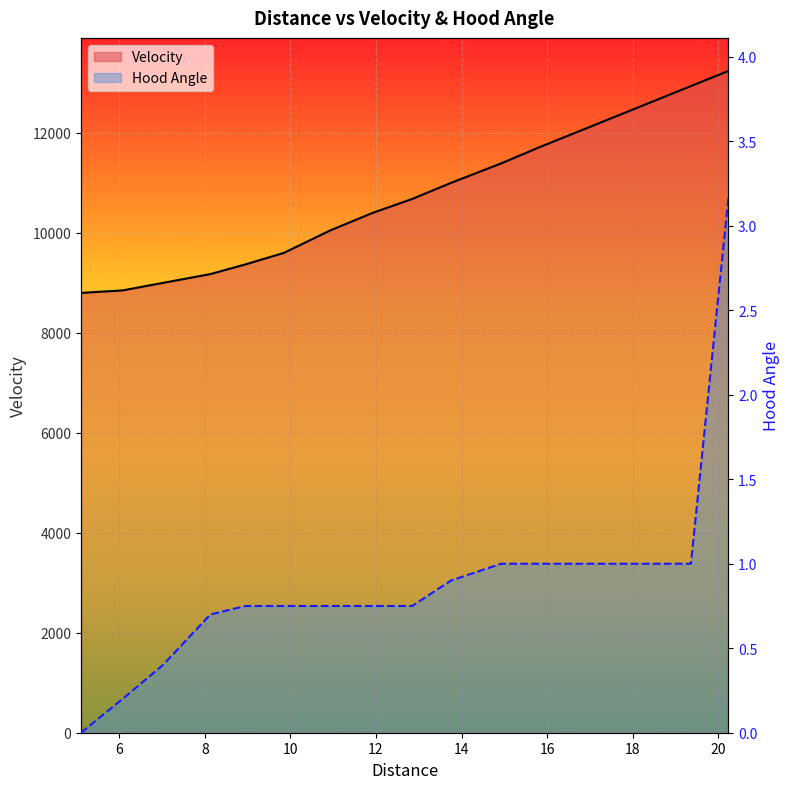

Between 7.021 and 12.843, which is larger?

12.843